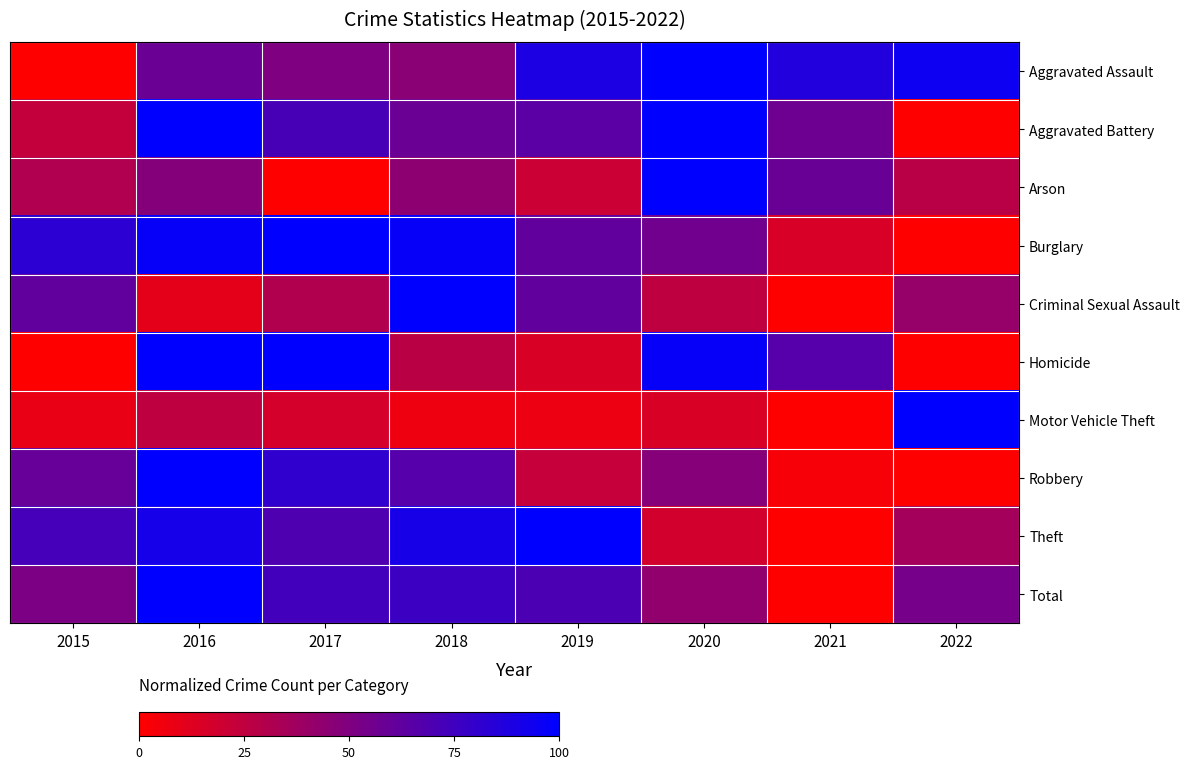

Reading right to left, what are all the values shown in this chart?

Aggravated Assault: 2022=94.7	2021=86.5	2020=100.0	2019=88.7	2018=45.9	2017=50.4	2016=57.9	2015=0.0
Aggravated Battery: 2022=0.0	2021=56.8	2020=100.0	2019=64.8	2018=58.1	2017=71.8	2016=100.0	2015=23.8
Arson: 2022=27.6	2021=58.6	2020=100.0	2019=20.7	2018=44.8	2017=0.0	2016=48.3	2015=31.0
Burglary: 2022=0.0	2021=15.3	2020=55.8	2019=61.6	2018=97.4	2017=100.0	2016=97.4	2015=82.6
Criminal Sexual Assault: 2022=41.0	2021=0.0	2020=25.6	2019=61.5	2018=100.0	2017=30.8	2016=10.3	2015=61.5
Homicide: 2022=0.0	2021=66.7	2020=97.0	2019=15.2	2018=27.3	2017=100.0	2016=100.0	2015=0.0
Motor Vehicle Theft: 2022=100.0	2021=0.0	2020=14.8	2019=7.3	2018=6.8	2017=17.1	2016=25.6	2015=8.4
Robbery: 2022=0.0	2021=3.0	2020=47.3	2019=23.0	2018=66.6	2017=81.1	2016=100.0	2015=60.1
Theft: 2022=35.8	2021=0.0	2020=17.6	2019=100.0	2018=90.9	2017=69.2	2016=91.4	2015=72.6
Total: 2022=53.6	2021=0.0	2020=42.6	2019=70.6	2018=76.4	2017=74.2	2016=100.0	2015=51.4